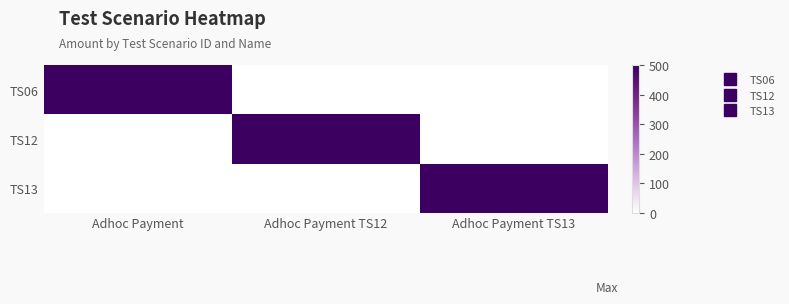

What is the total value across all series at Adhoc Payment TS13?

500